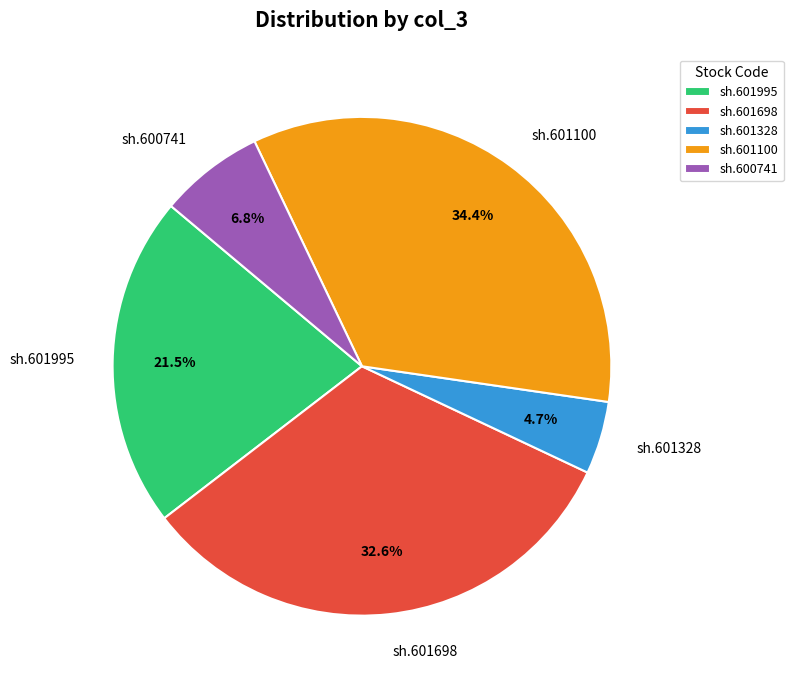

Is there a majority slice in this chart?

No